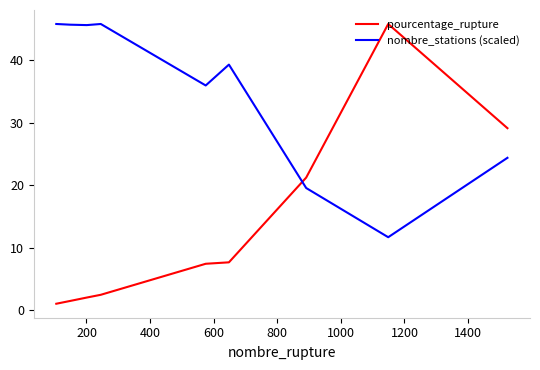

What is the difference between the maximum and minimum values in the pourcentage_rupture series?

44.7